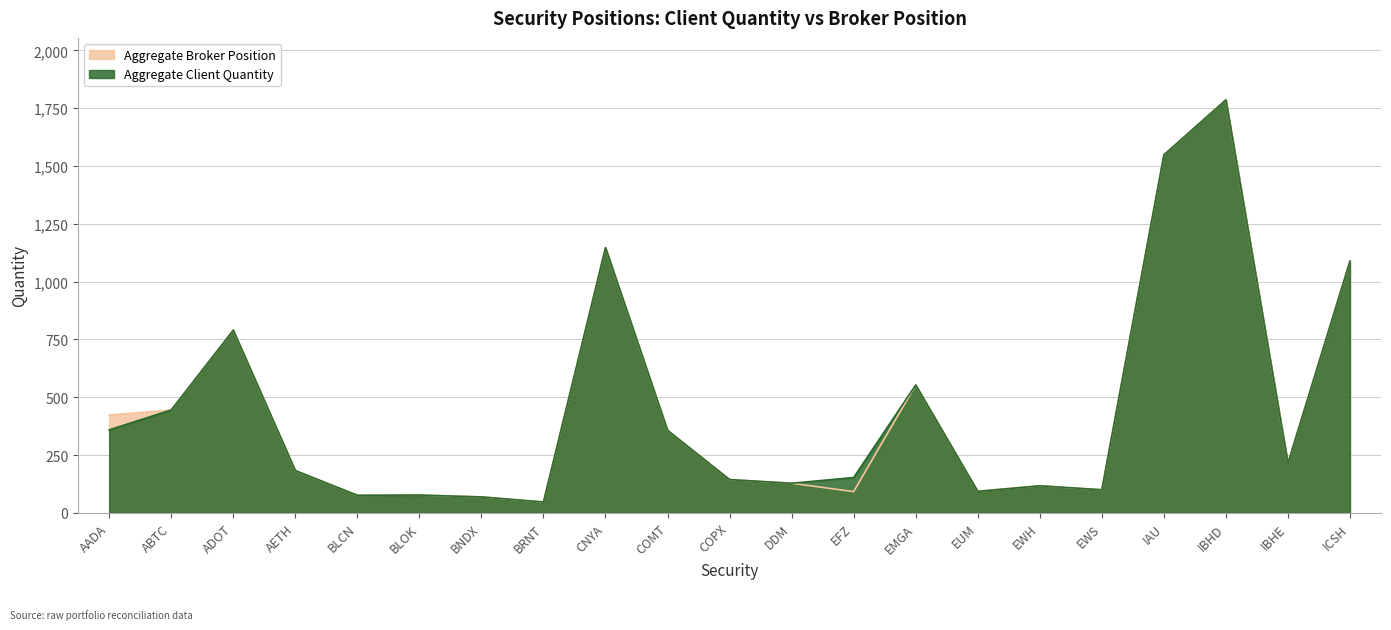

True or false: Aggregate Client Quantity and Aggregate Broker Position cross at least once.

False